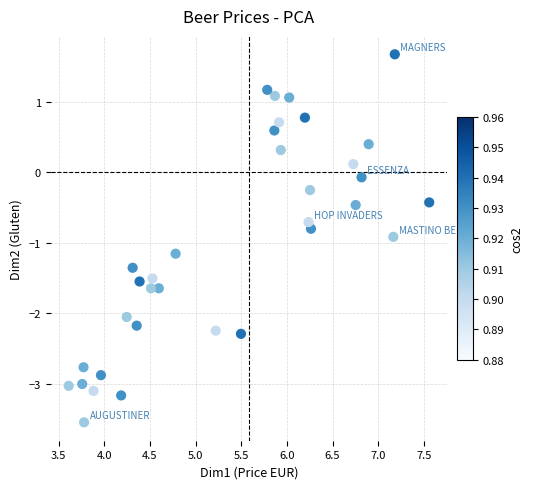

What is the range of X values (max minus min)?

3.9